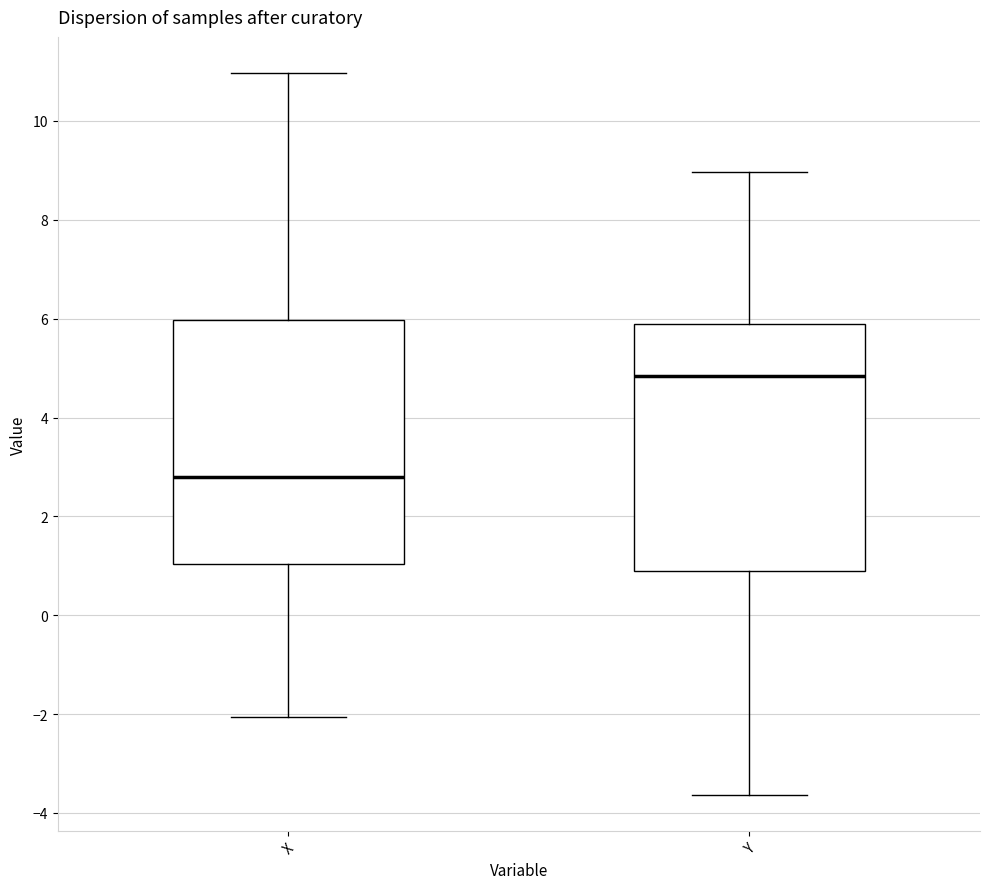

Reading left to right, read every box against the y-axis: the position of its median line, the range the box covers, and the ends of its whiskers. The values are not printed on the chart, so give them approximately, as read against the axis.

X: median 2.8, box 1.0 to 6.0, whiskers -2.0 to 11.0
Y: median 4.8, box 0.8 to 5.8, whiskers -3.6 to 9.0